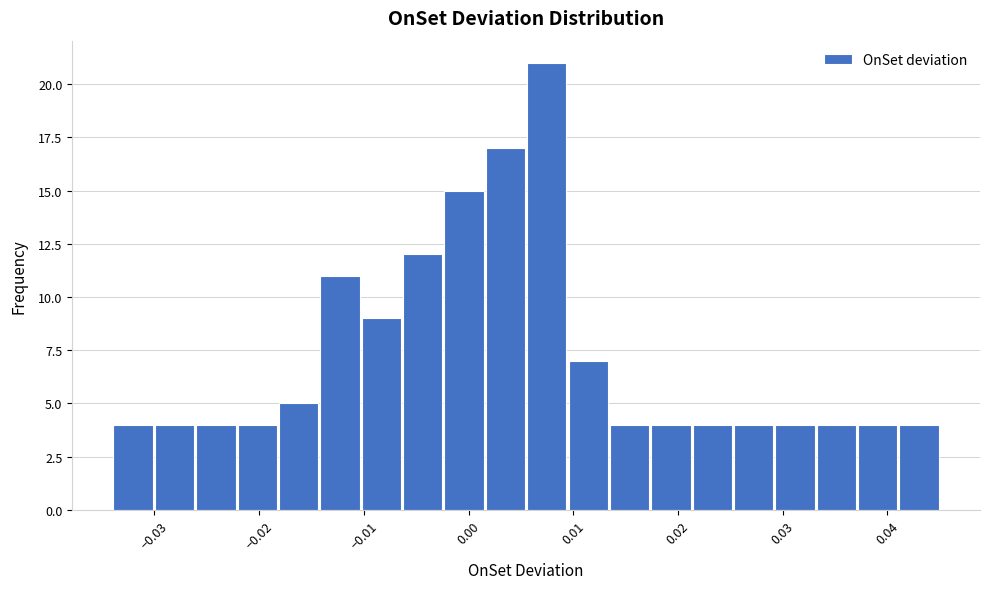

Around what value on the x-axis is the tallest bar? Give the approximate position of its centre, as read against the axis.

0.007